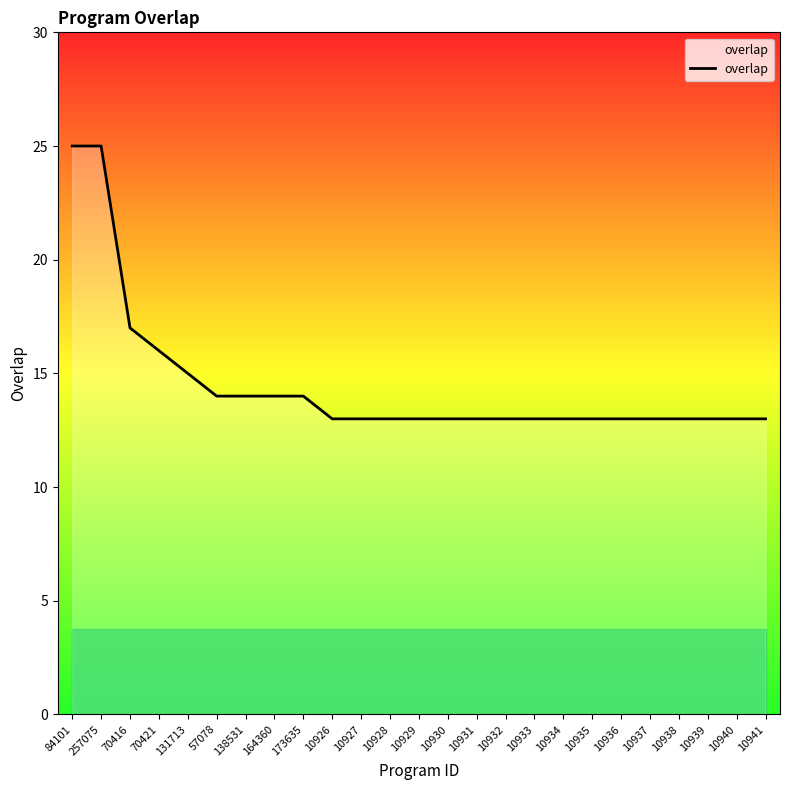

Reading left to right, transcribe all the data shown in this chart.

84101=25	257075=25	70416=17	70421=16	131713=15	57078=14	138531=14	164360=14	173635=14	10926=13	10927=13	10928=13	10929=13	10930=13	10931=13	10932=13	10933=13	10934=13	10935=13	10936=13	10937=13	10938=13	10939=13	10940=13	10941=13